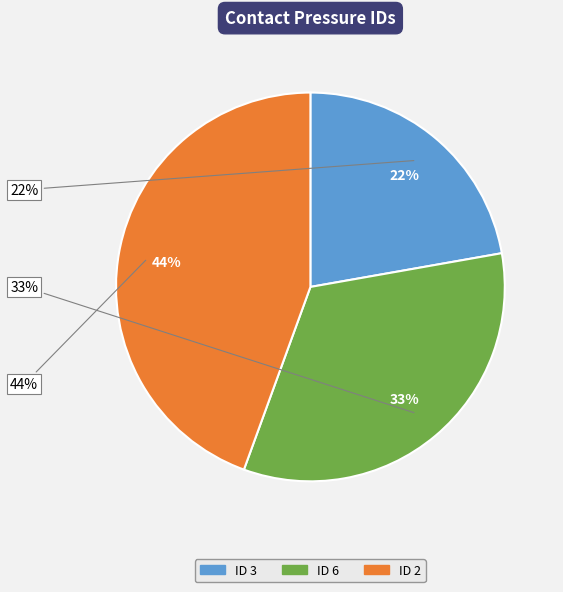

What is the total percentage of 3 and 2?

66.7%